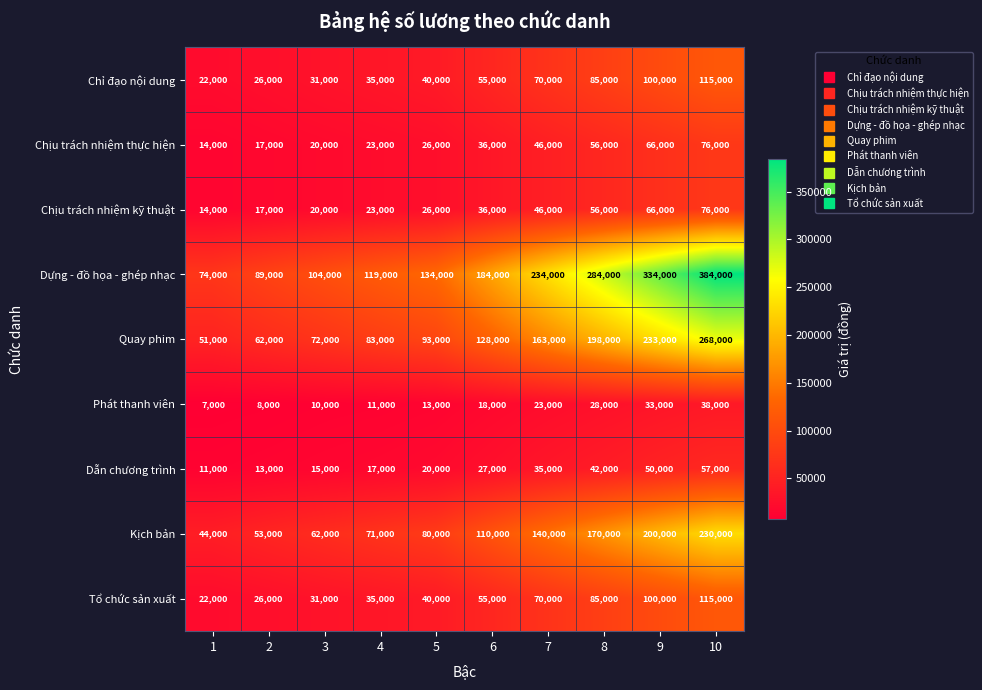

What is the average value of the Tổ chức sản xuất series?

57900